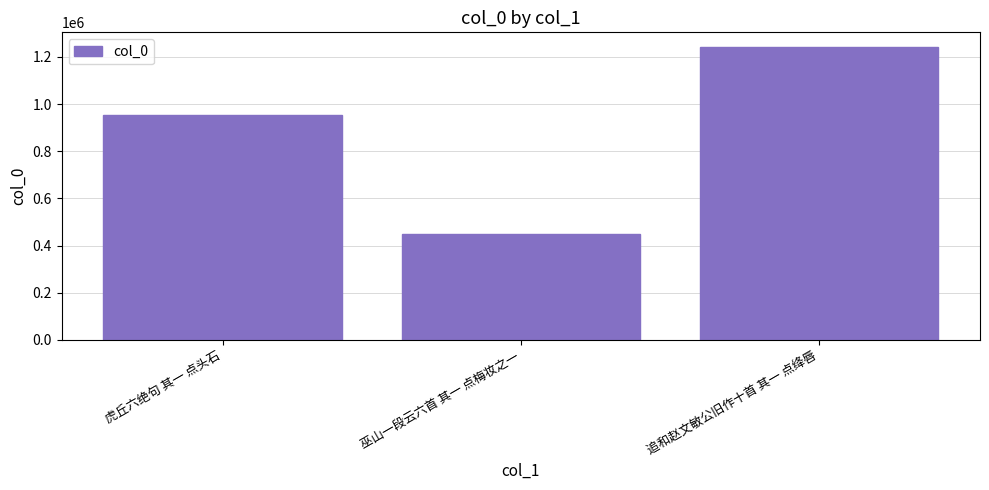

What is the value of the 3rd bar from the left?

1242259